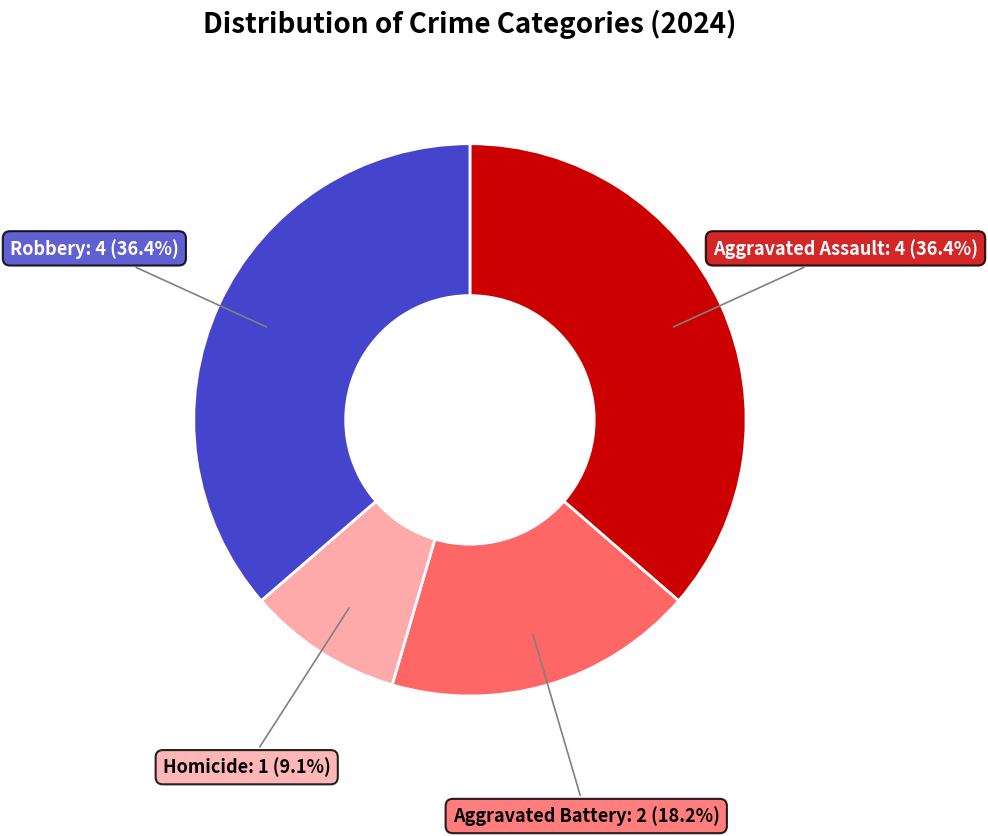

Is Robbery the majority of the pie?

No